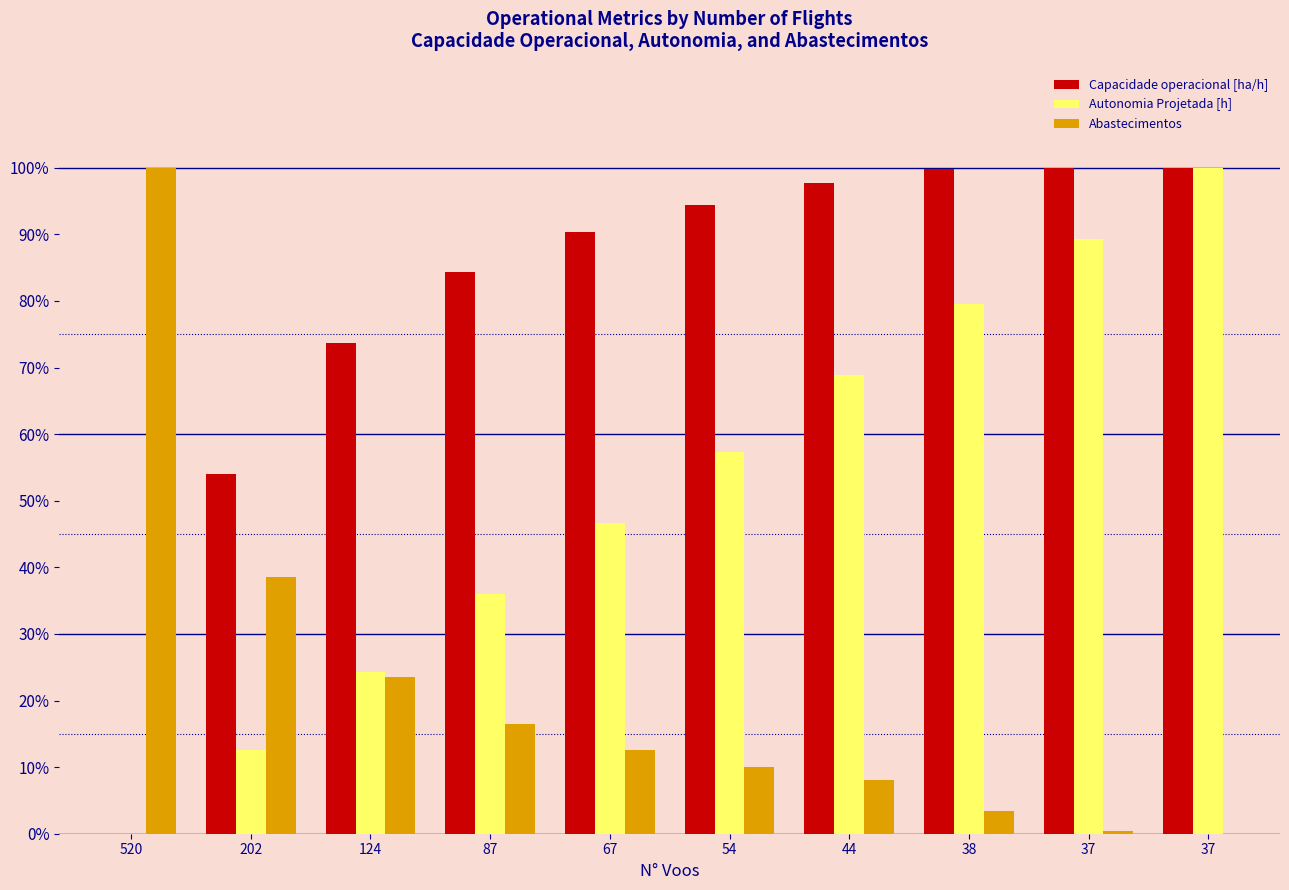

The Autonomia Projetada [h] series shows 14.4 at 44. True or false?

False